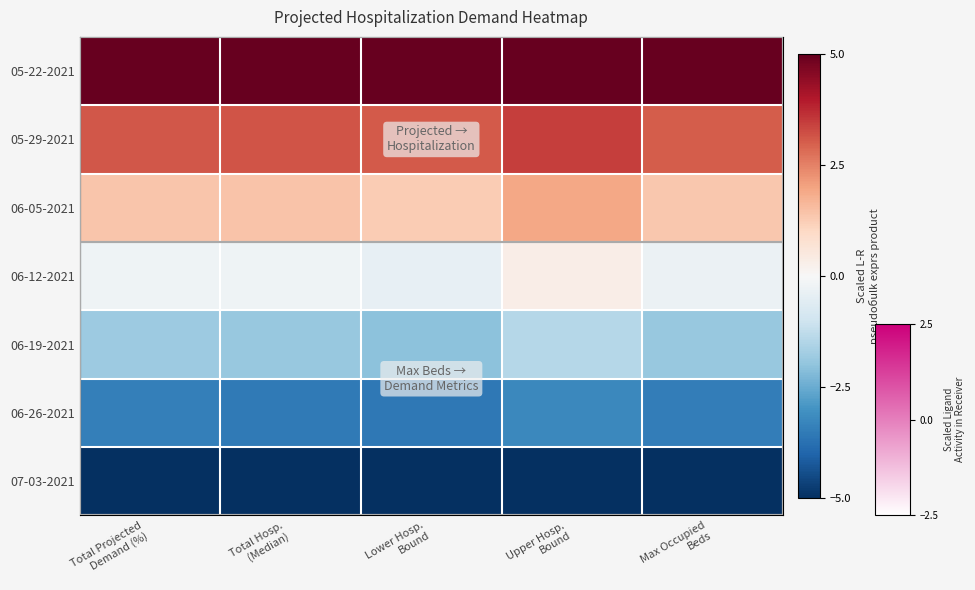

Reading left to right, what are all the values shown in this chart?

row_0: Total Projected
Demand (%)=5.0	Total Hosp.
(Median)=5.0	Lower Hosp.
Bound=5.0	Upper Hosp.
Bound=5.0	Max Occupied
Beds=5.0
row_1: Total Projected
Demand (%)=3.1	Total Hosp.
(Median)=3.1	Lower Hosp.
Bound=3.0	Upper Hosp.
Bound=3.5	Max Occupied
Beds=3.0
row_2: Total Projected
Demand (%)=1.4	Total Hosp.
(Median)=1.4	Lower Hosp.
Bound=1.3	Upper Hosp.
Bound=1.9	Max Occupied
Beds=1.4
row_3: Total Projected
Demand (%)=-0.2	Total Hosp.
(Median)=-0.2	Lower Hosp.
Bound=-0.4	Upper Hosp.
Bound=0.3	Max Occupied
Beds=-0.3
row_4: Total Projected
Demand (%)=-1.8	Total Hosp.
(Median)=-1.9	Lower Hosp.
Bound=-2.0	Upper Hosp.
Bound=-1.4	Max Occupied
Beds=-1.9
row_5: Total Projected
Demand (%)=-3.4	Total Hosp.
(Median)=-3.5	Lower Hosp.
Bound=-3.6	Upper Hosp.
Bound=-3.2	Max Occupied
Beds=-3.5
row_6: Total Projected
Demand (%)=-5.0	Total Hosp.
(Median)=-5.0	Lower Hosp.
Bound=-5.0	Upper Hosp.
Bound=-5.0	Max Occupied
Beds=-5.0